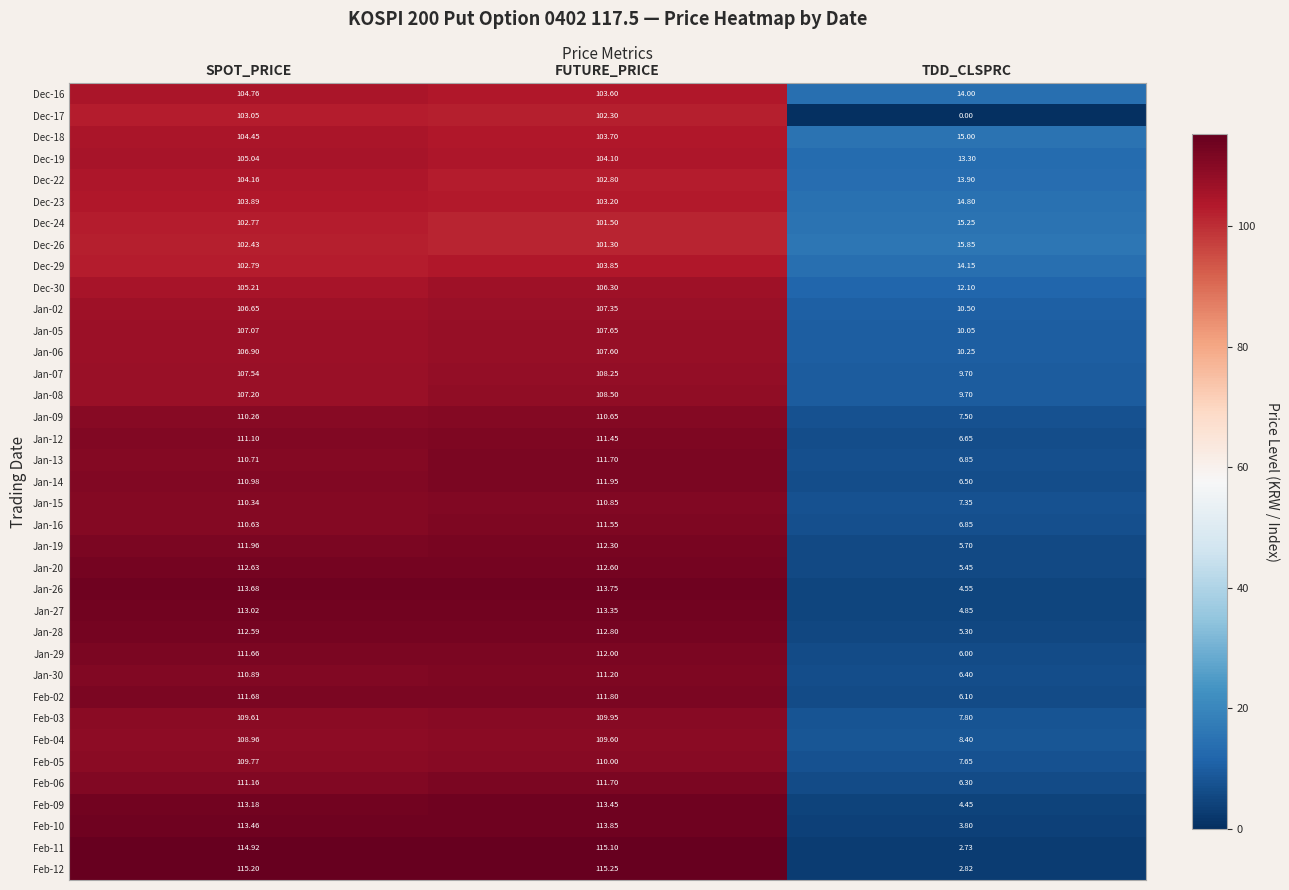

Is the value of Feb-06 at SPOT_PRICE greater than the value of Dec-29 at TDD_CLSPRC?

Yes